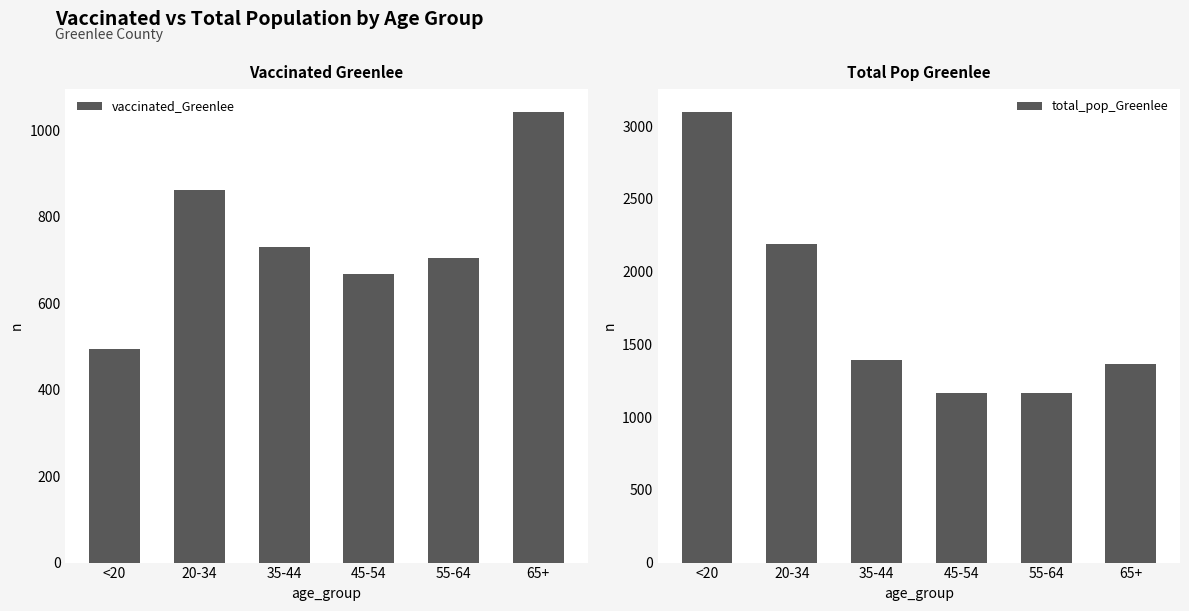

At <20, list the series in order from largest to smallest.

total_pop_Greenlee, vaccinated_Greenlee